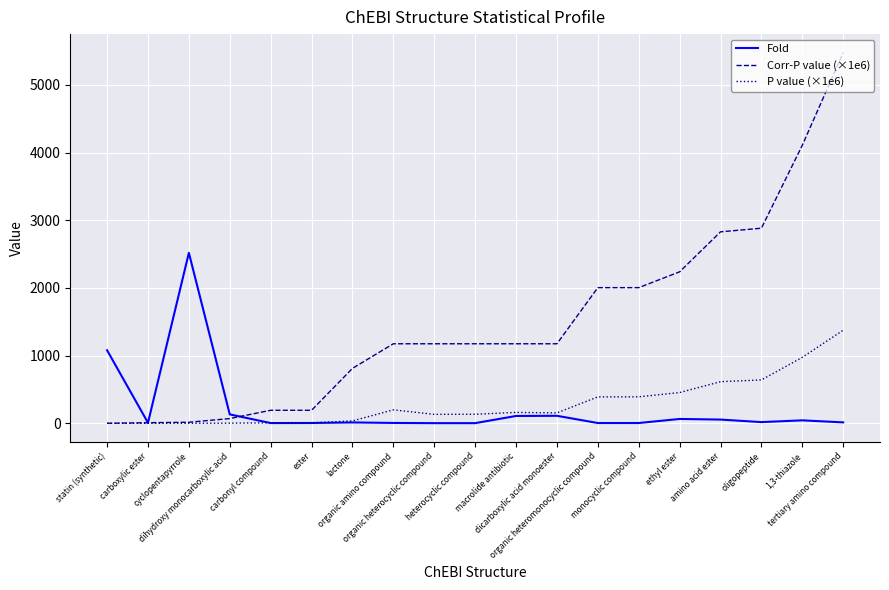

What are all the series names shown in the legend?

Fold, Corr-P value (×1e6), P value (×1e6)